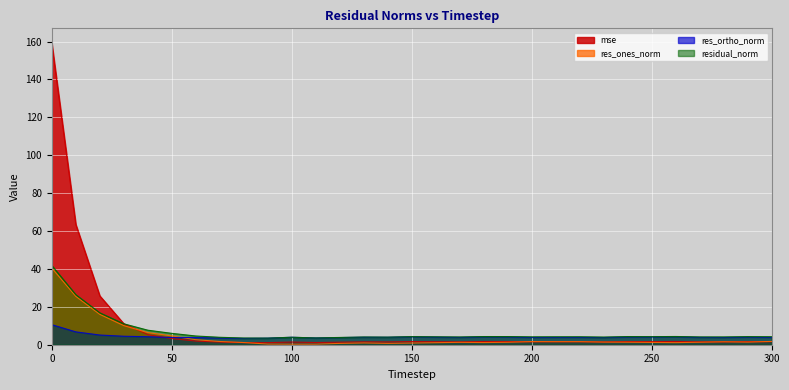

What is the smallest value displayed?

0.3